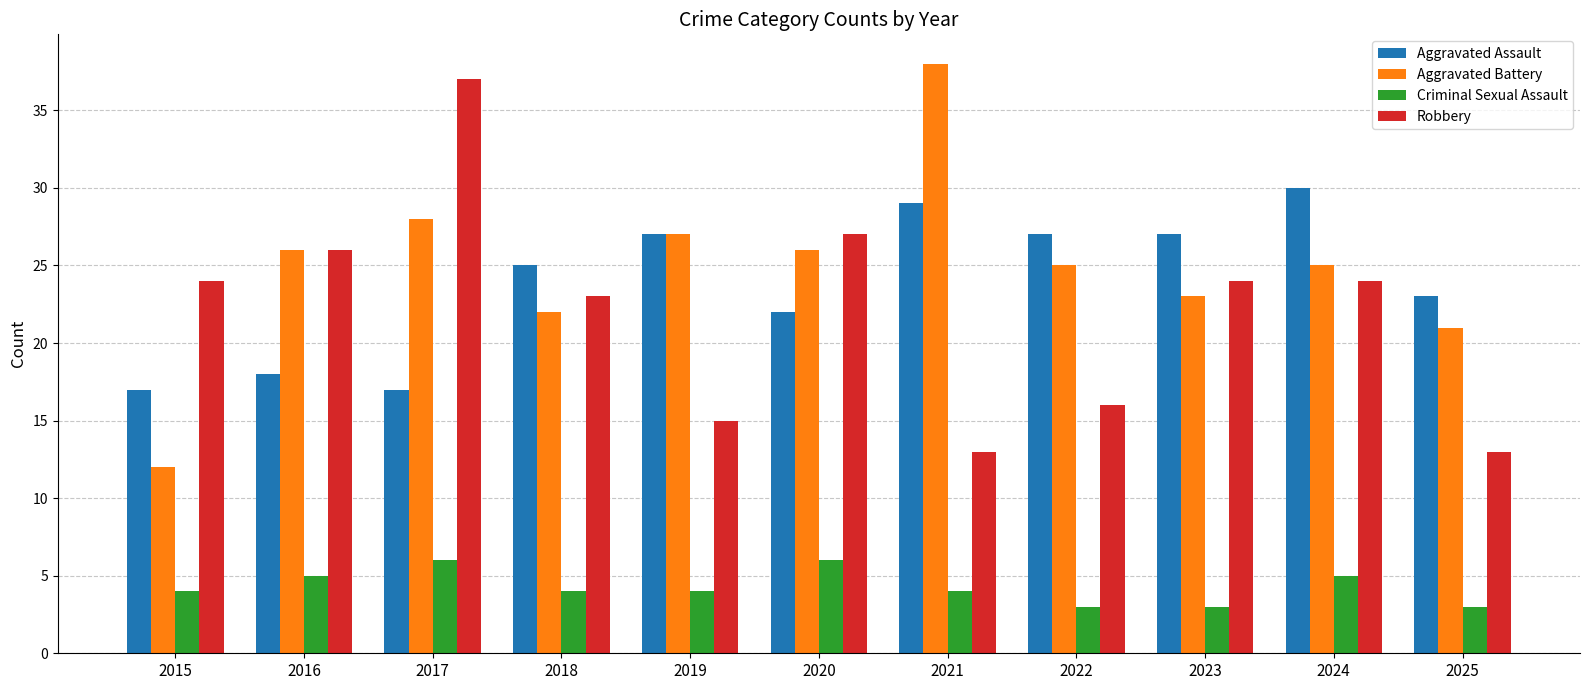

Reading right to left, list all the values displayed in this chart.

Aggravated Assault: 2025=23	2024=30	2023=27	2022=27	2021=29	2020=22	2019=27	2018=25	2017=17	2016=18	2015=17
Aggravated Battery: 2025=21	2024=25	2023=23	2022=25	2021=38	2020=26	2019=27	2018=22	2017=28	2016=26	2015=12
Criminal Sexual Assault: 2025=3	2024=5	2023=3	2022=3	2021=4	2020=6	2019=4	2018=4	2017=6	2016=5	2015=4
Robbery: 2025=13	2024=24	2023=24	2022=16	2021=13	2020=27	2019=15	2018=23	2017=37	2016=26	2015=24